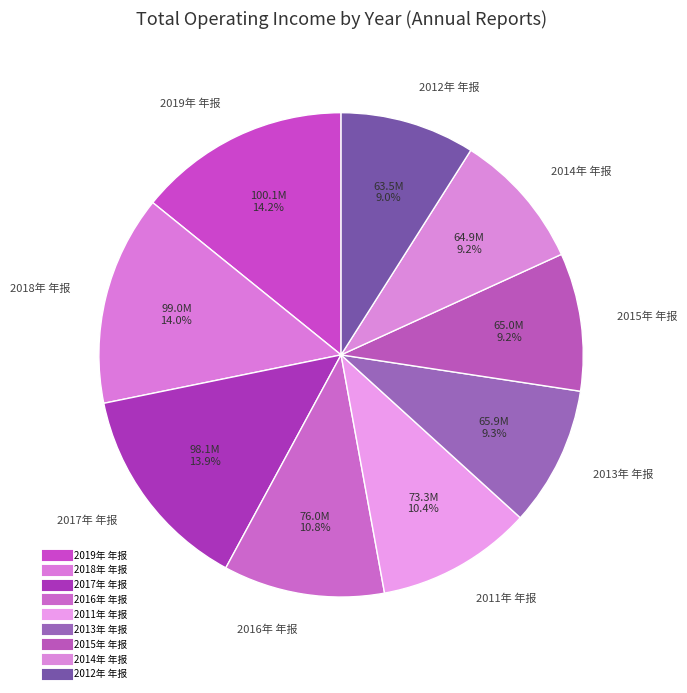

How many segments does this pie chart have?

9